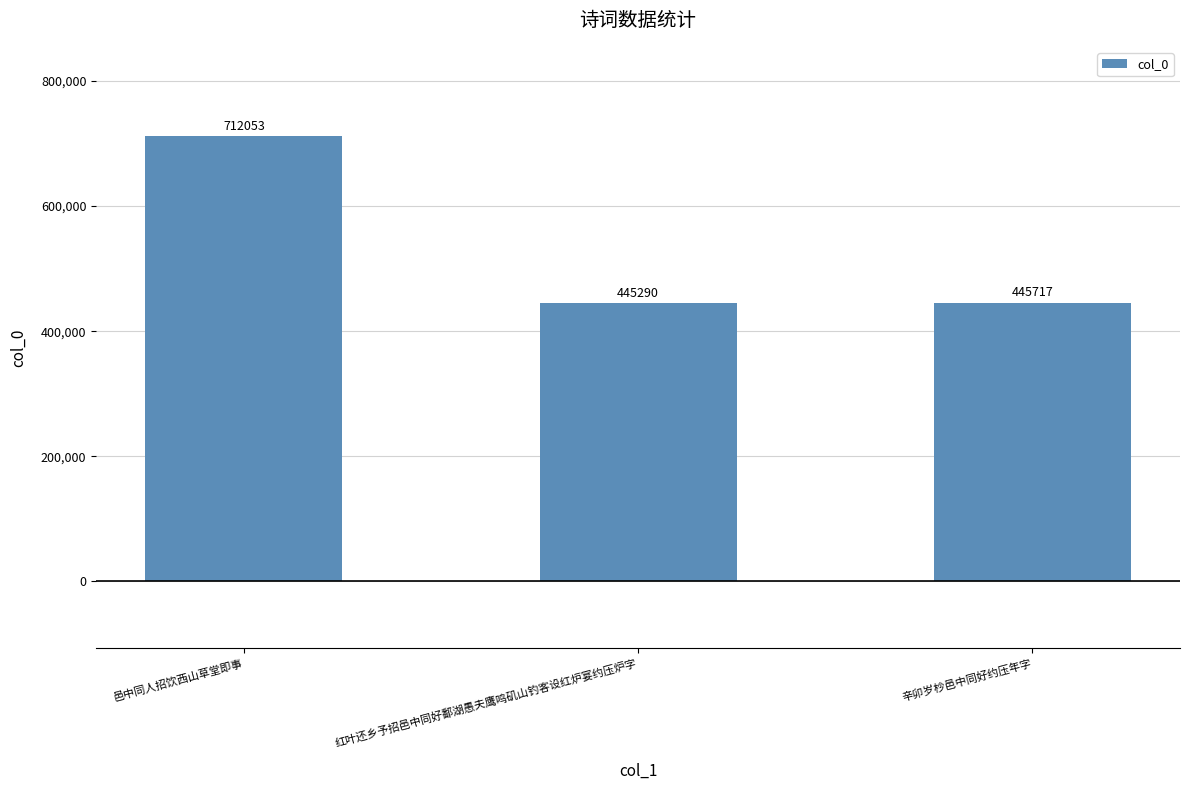

What is the change in value from 邑中同人招饮西山草堂即事 to 辛卯岁杪邑中同好约压年字?

-266336